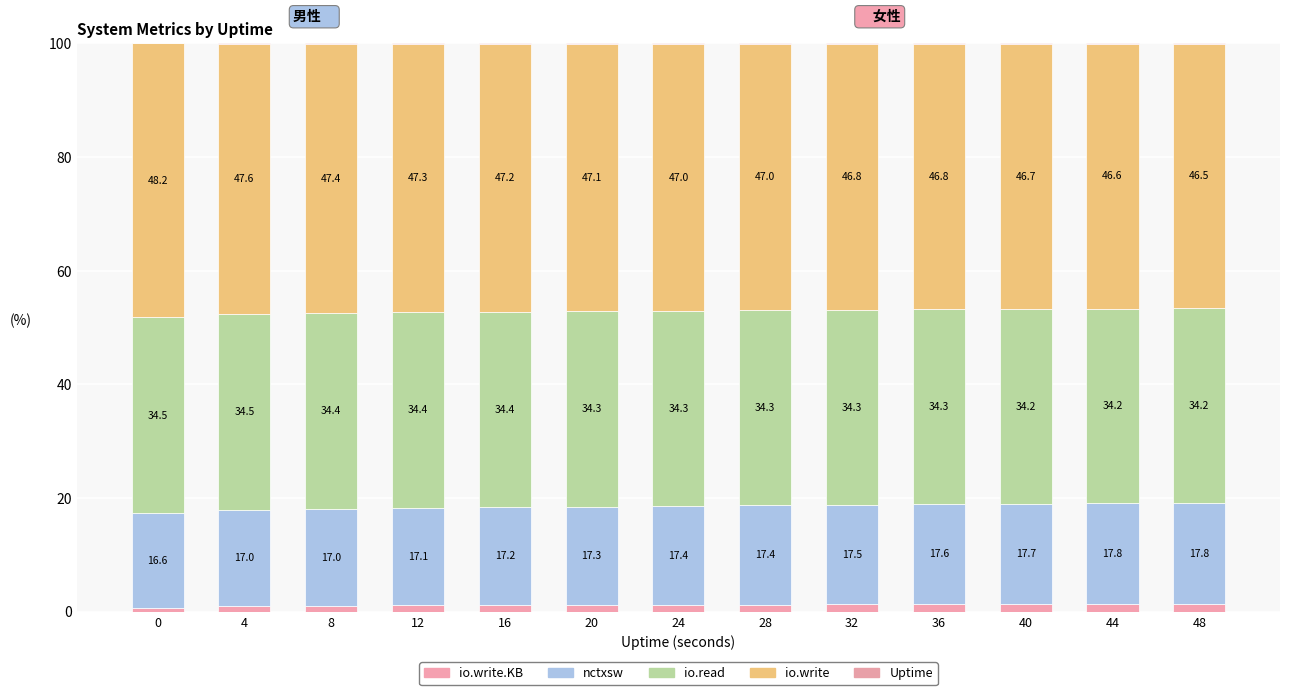

Are the bars horizontal?

No